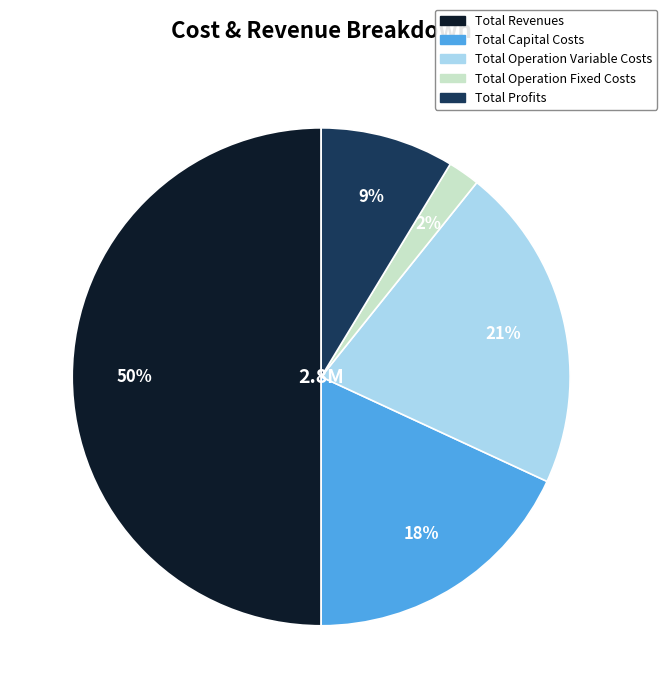

To the nearest percent, what portion does Total Revenues represent?

50%